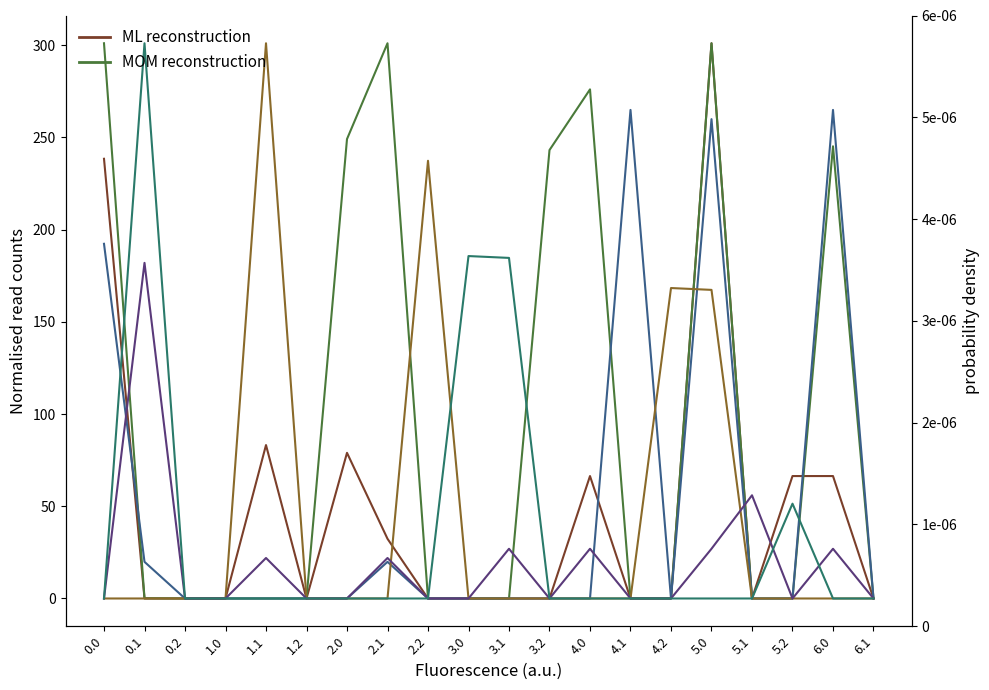

What is the greatest value displayed?

301.0